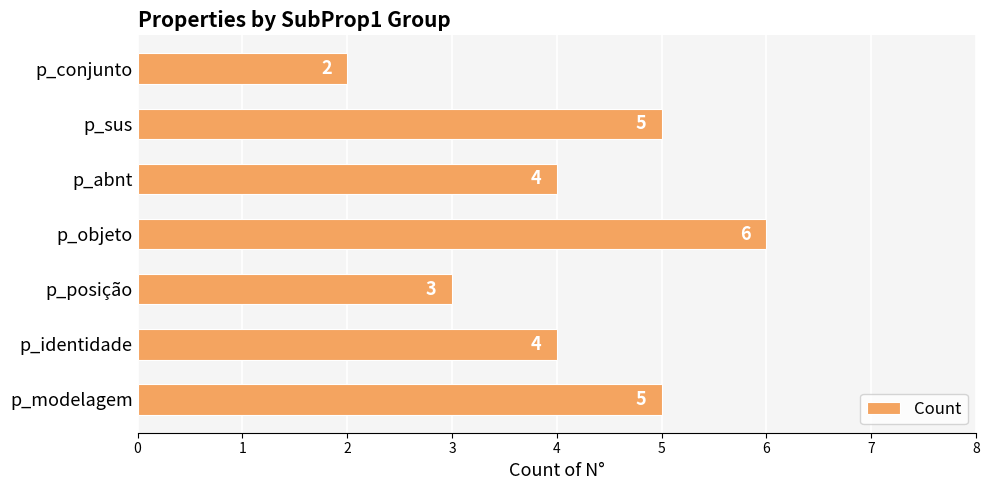

Which label corresponds to the largest value in the chart?

p_objeto